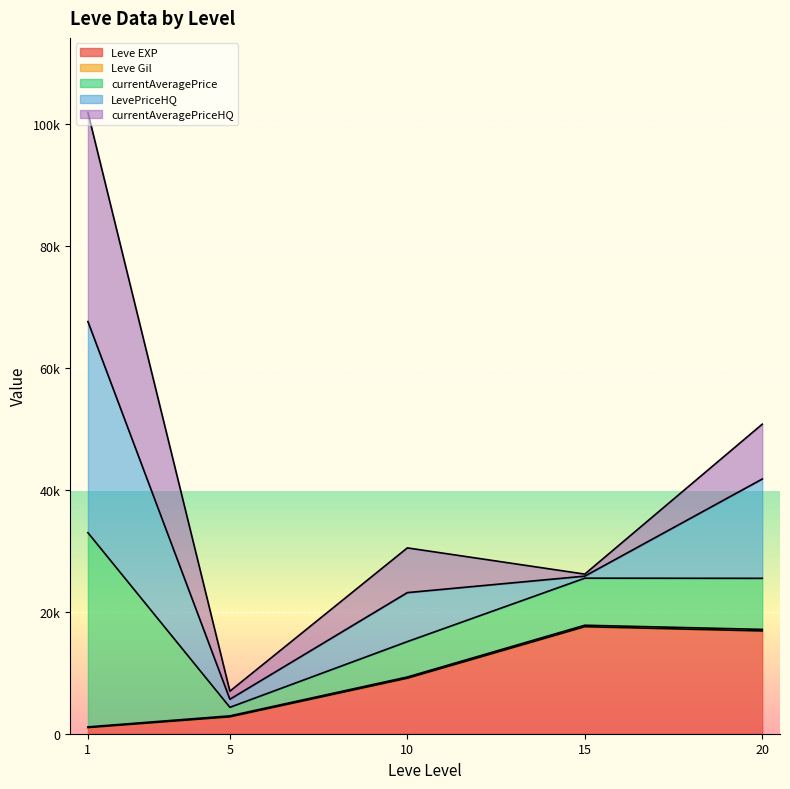

Which series changed the most between 1 and 15?

LevePriceHQ